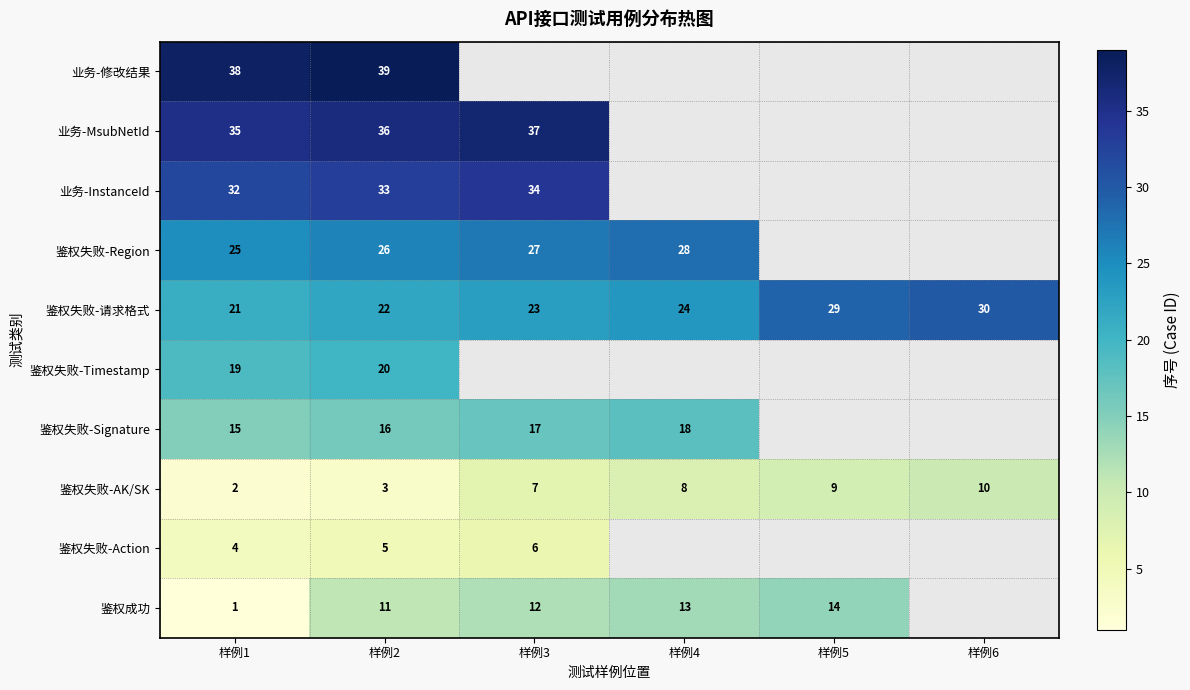

List the labels in order of 鉴权失败-AK/SK value, largest first.

样例6, 样例5, 样例4, 样例3, 样例2, 样例1